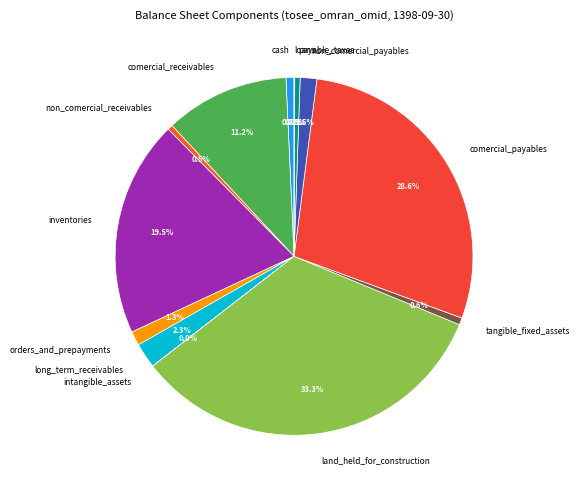

How much of the chart is everything except tangible_fixed_assets?

99.4%